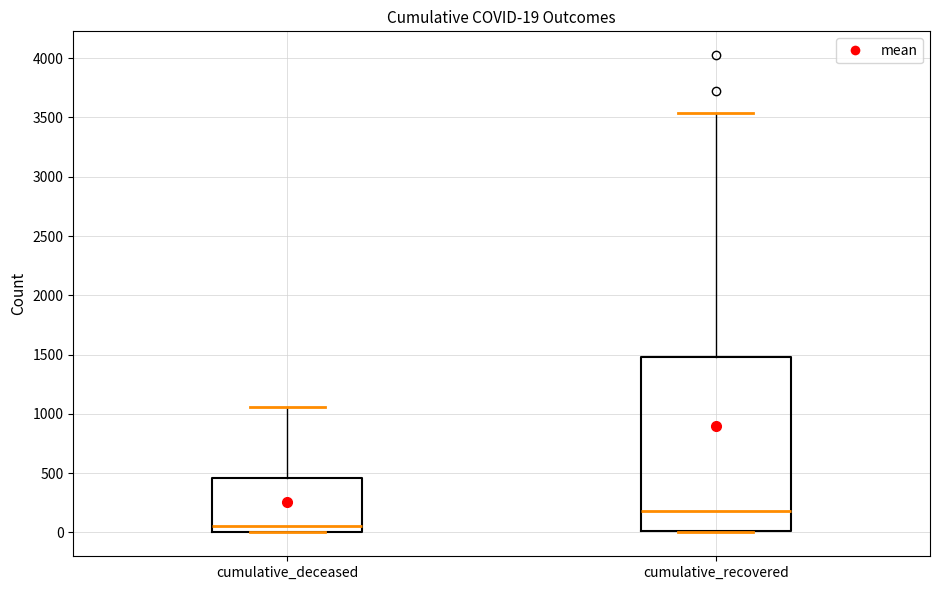

Which box's median line is the lowest?

cumulative_deceased